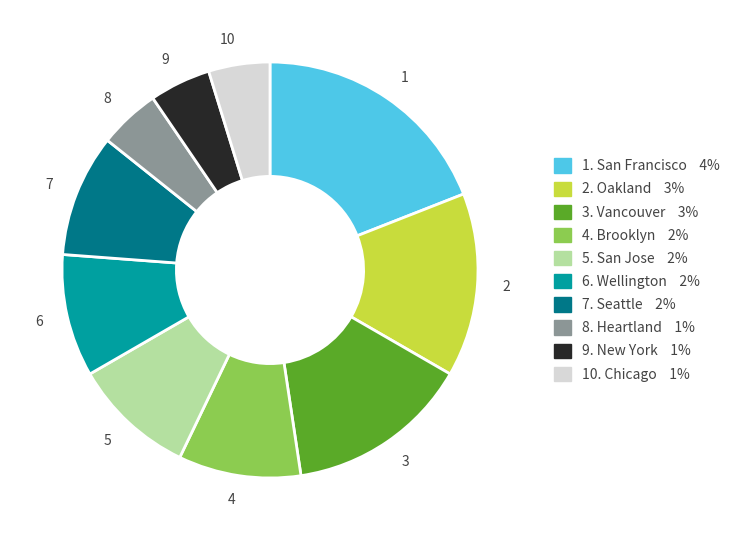

Approximately how many times larger is the value at 5 compared to 7?

1.0